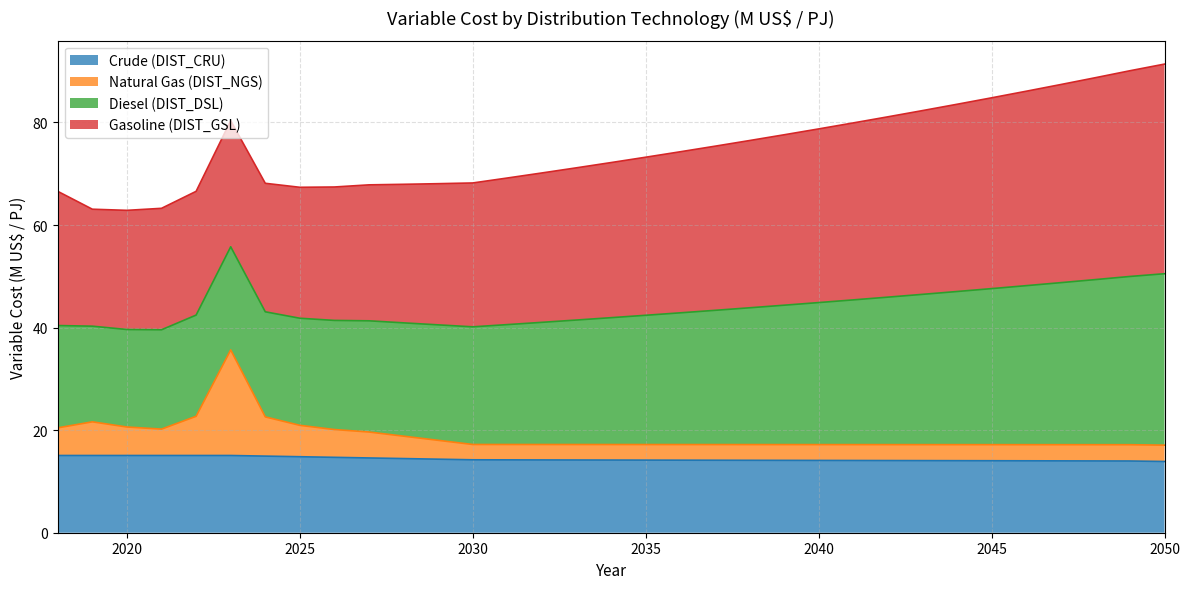

What is the difference between the maximum and minimum values in the Natural Gas (DIST_NGS) series?

18.6